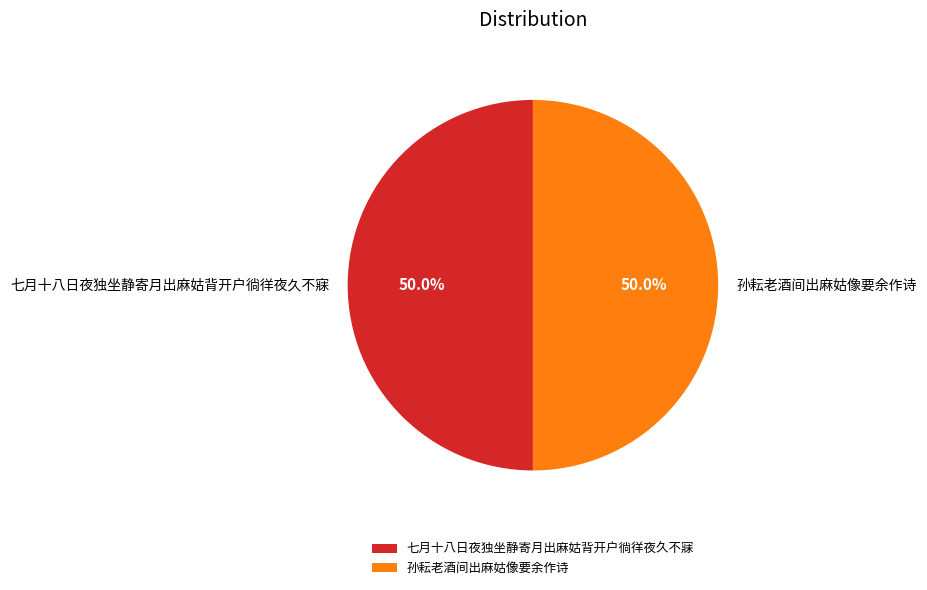

Combined, what portion of the pie is 七月十八日夜独坐静寄月出麻姑背开户徜徉夜久不寐 and 孙耘老酒间出麻姑像要余作诗?

100.0%